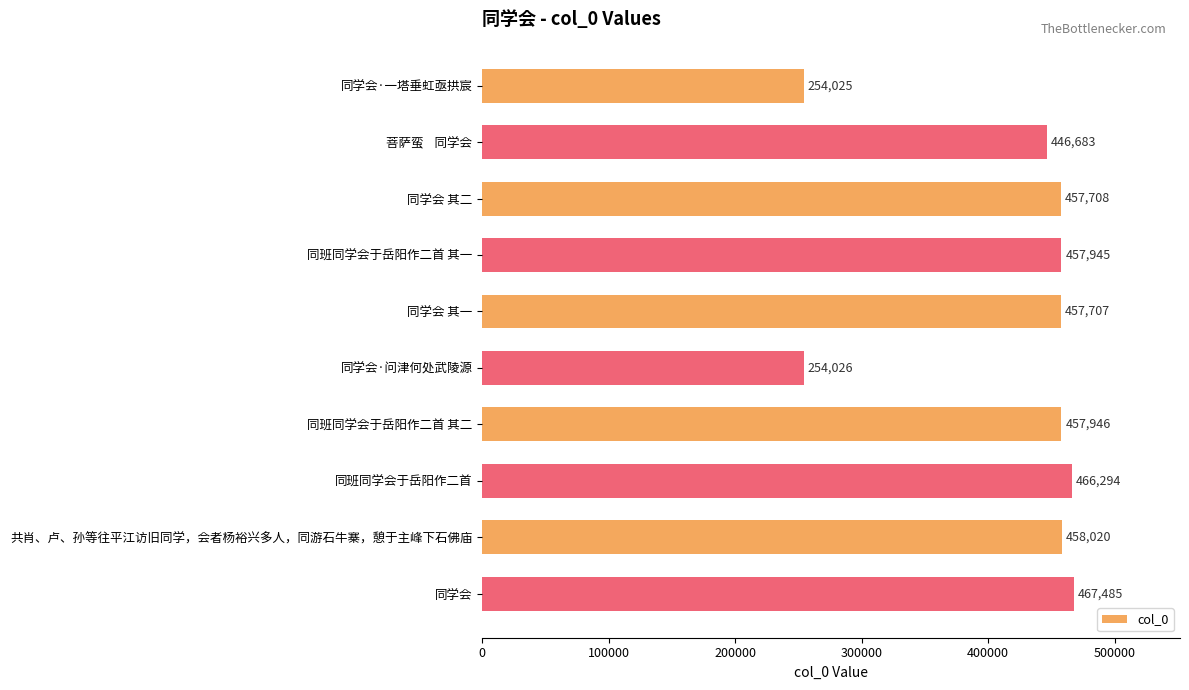

What position from the bottom is 菩萨蛮    同学会?

9